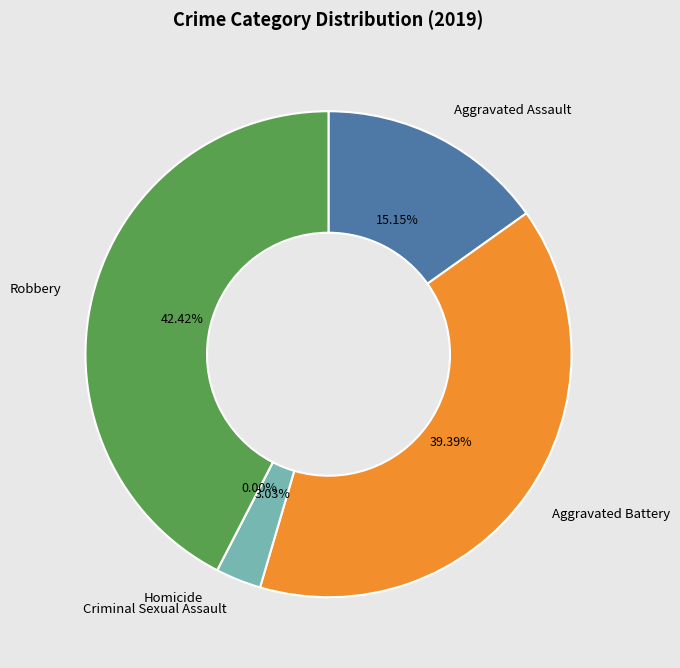

To the nearest percent, what portion does Aggravated Battery represent?

39%